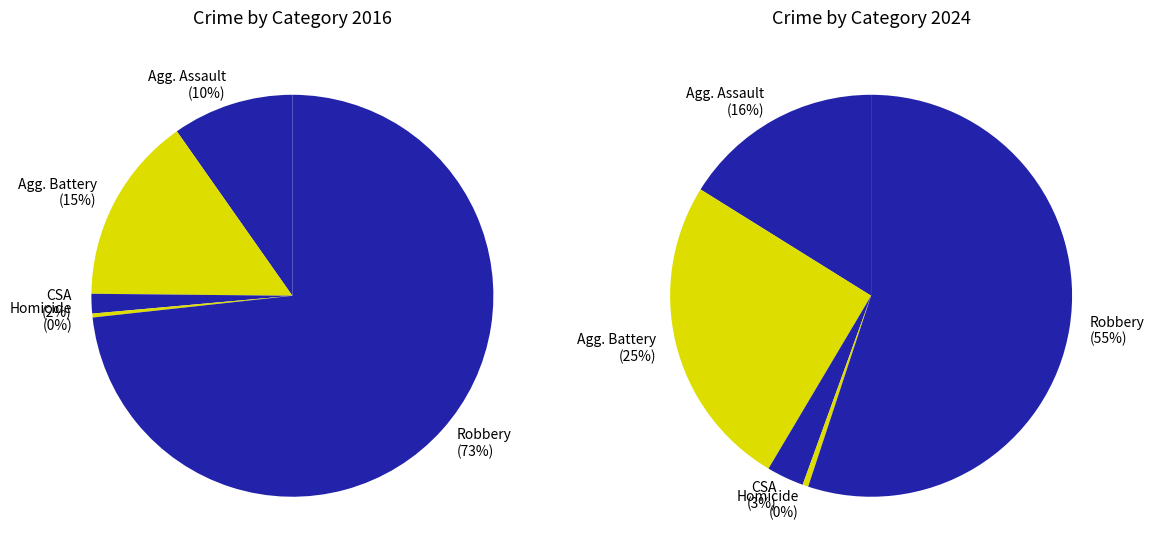

Which slice is the largest?

Robbery